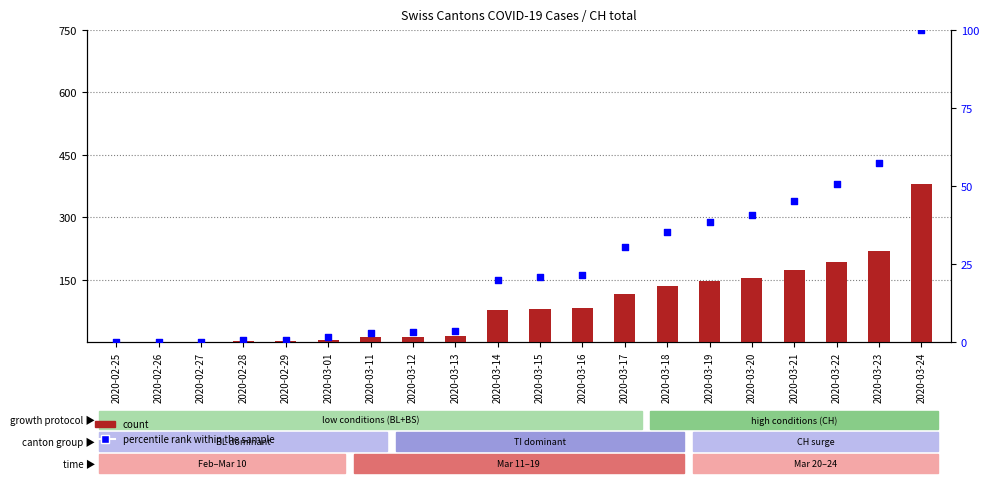

Which series reaches the maximum Y coordinate?

count